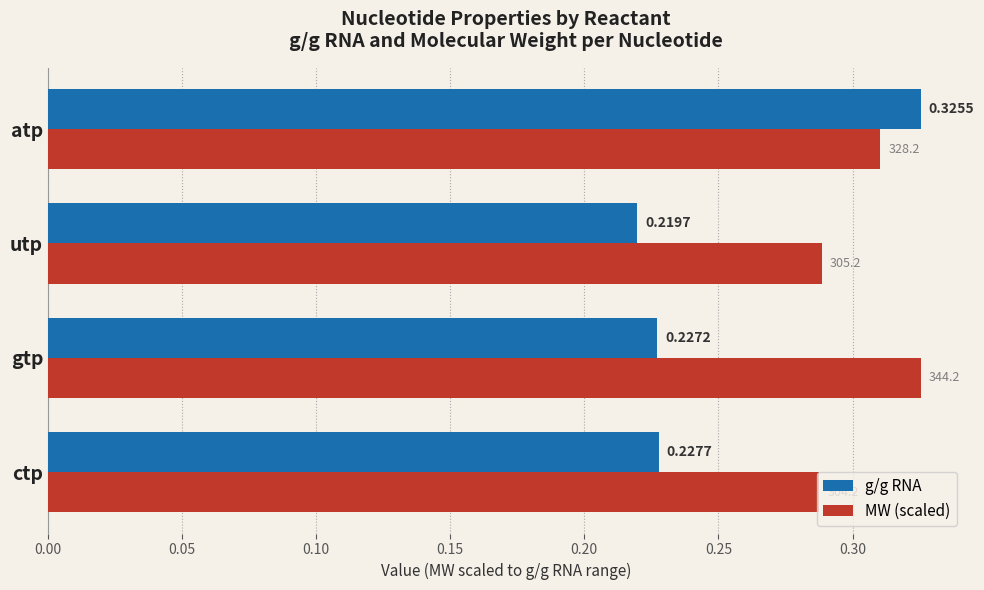

Which category has the highest value in the g/g RNA series?

atp